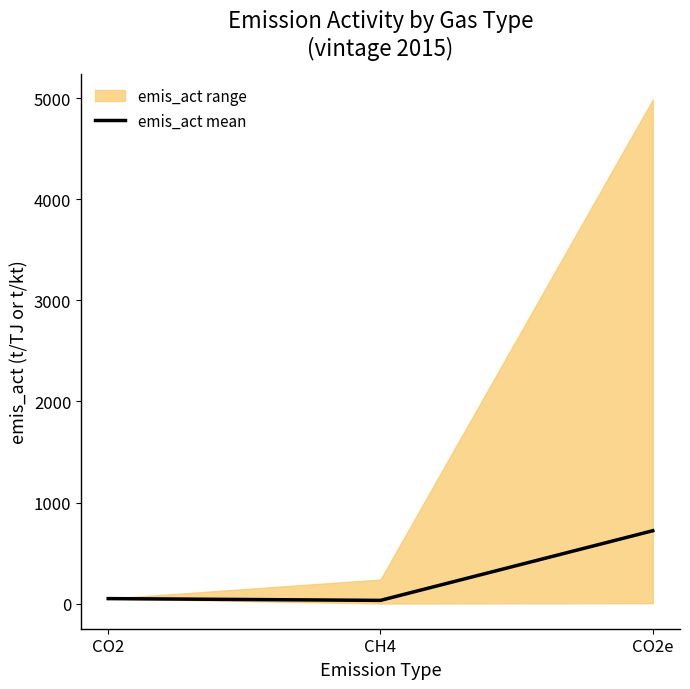

Which label corresponds to the smallest value in the chart?

CH4